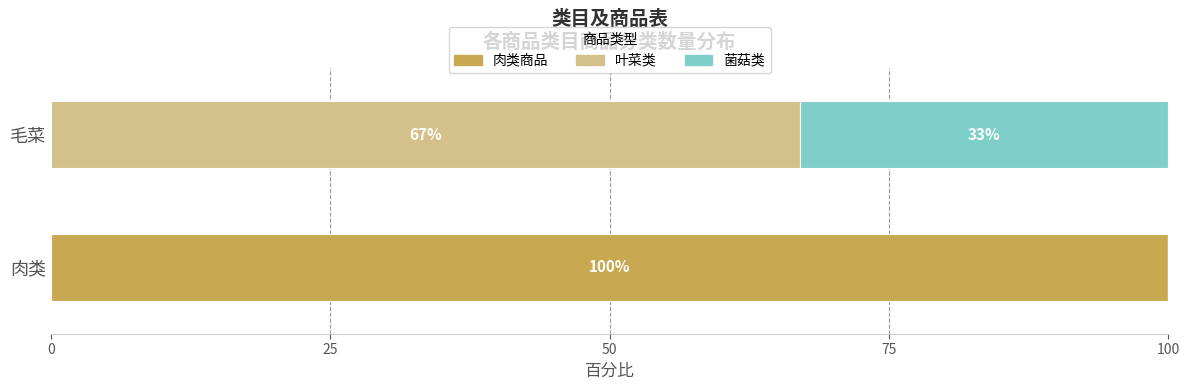

What is the total value across all series at 毛菜?

100